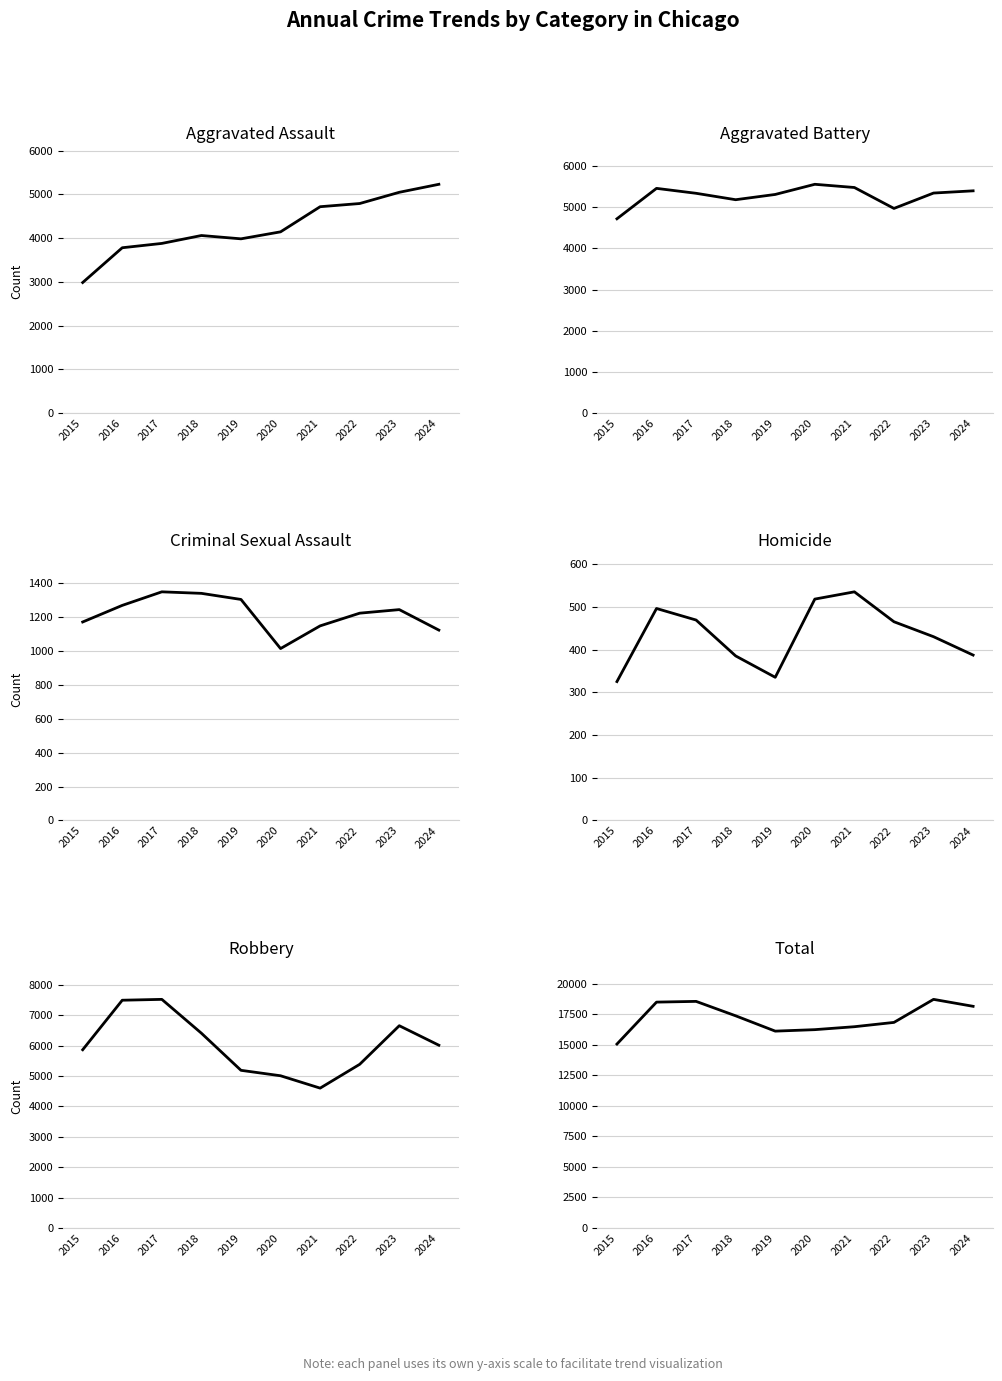

Reading left to right, list all the values displayed in this chart.

Aggravated Assault: 2984	3780	3879	4060	3984	4144	4719	4792	5049	5232
Aggravated Battery: 4722	5462	5342	5186	5314	5561	5483	4974	5348	5402
Criminal Sexual Assault: 1172	1270	1350	1341	1305	1015	1149	1224	1245	1124
Homicide: 325	496	469	385	335	518	535	465	430	387
Robbery: 5866	7496	7524	6410	5189	5010	4603	5387	6657	6015
Total: 15069	18504	18564	17382	16127	16248	16489	16842	18729	18160